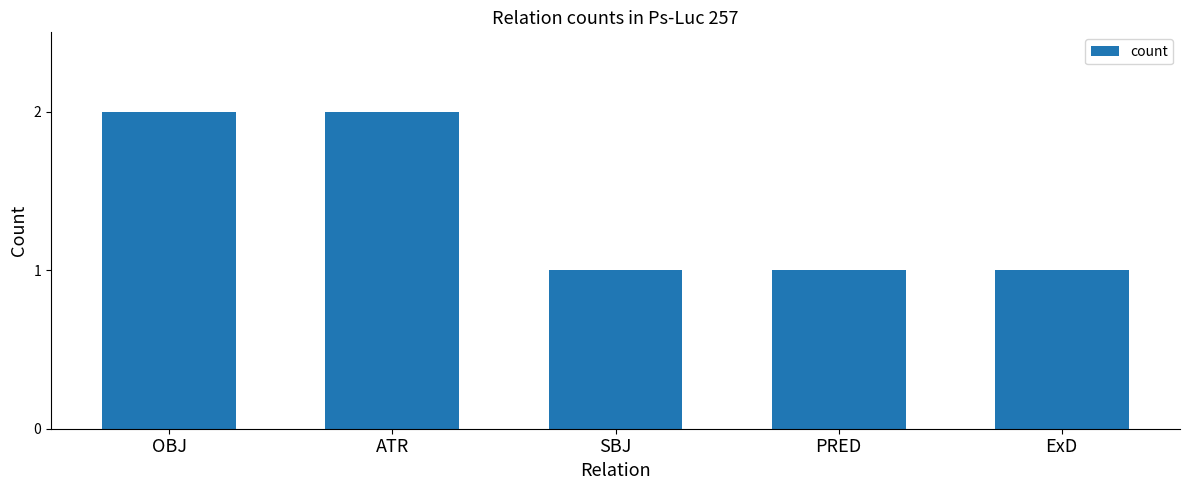

The chart shows a value of 1 at OBJ. True or false?

False